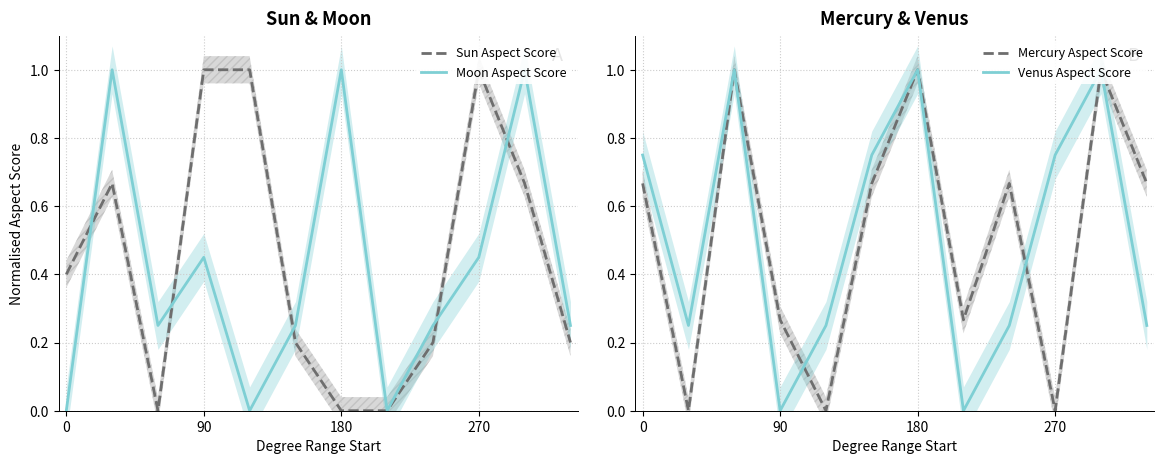

True or false: Moon Aspect Score and Sun Aspect Score intersect in this chart.

True